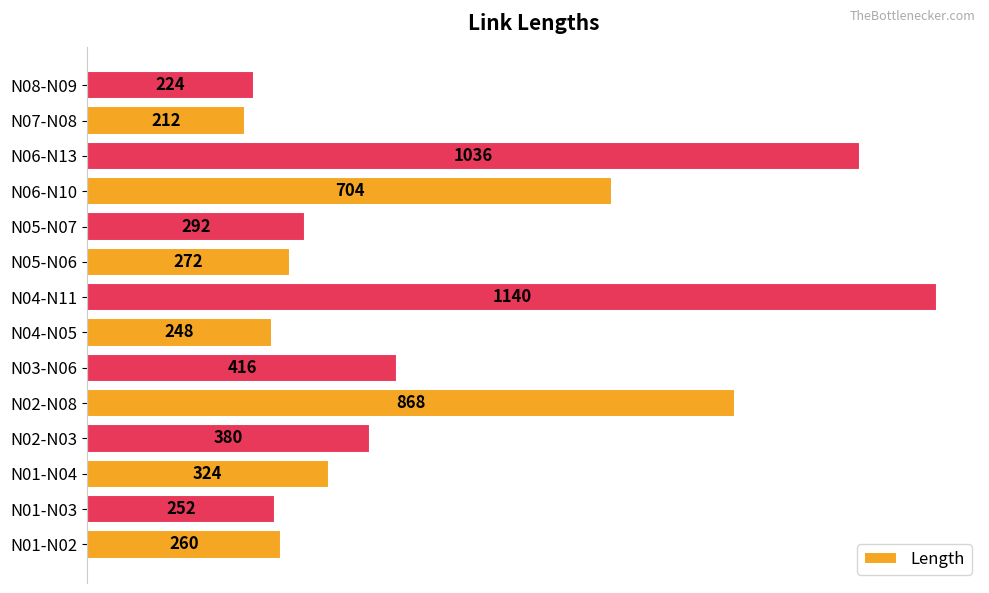

At which category does the chart reach its peak across all series?

N04-N11